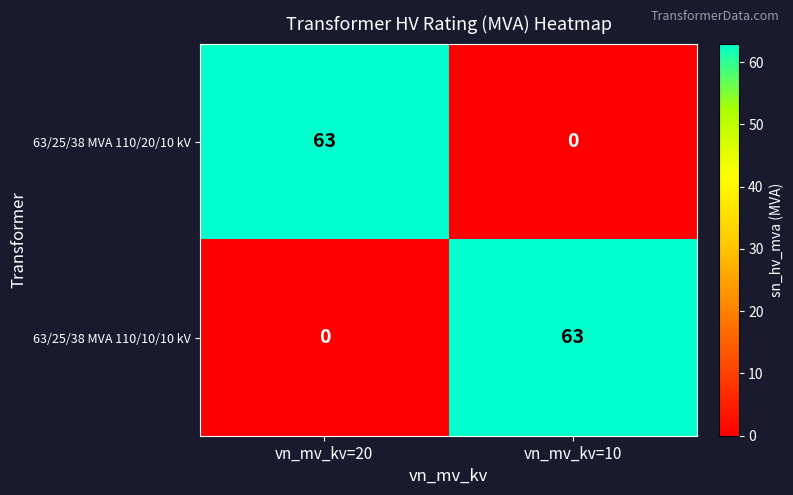

What is the average value of the 63/25/38 MVA 110/10/10 kV series?

32